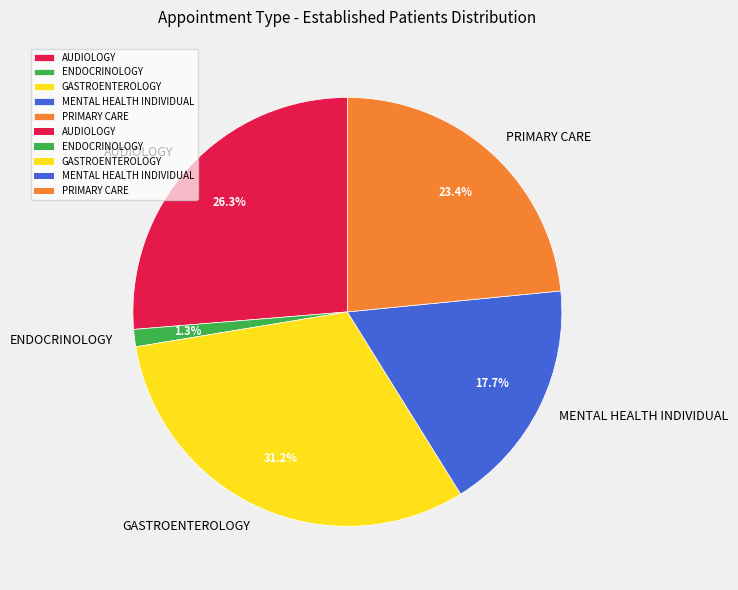

Count the number of slices in the pie.

5